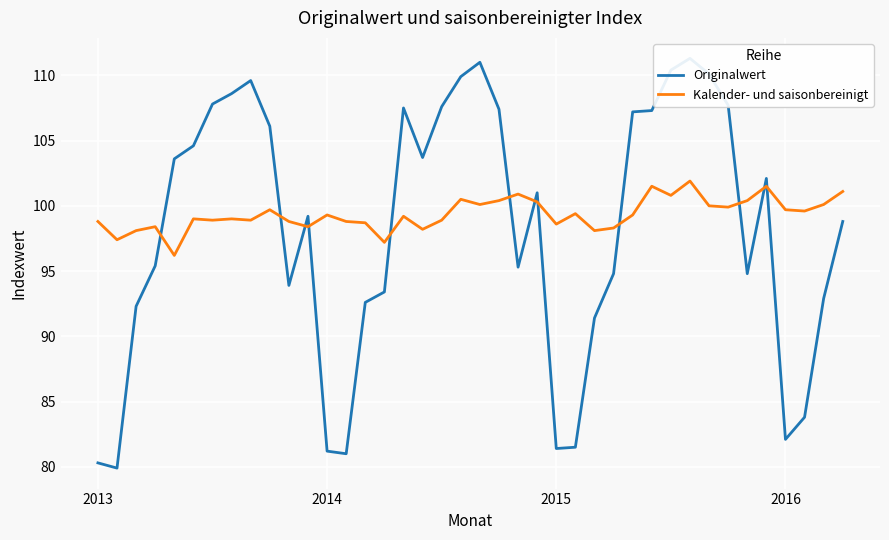

True or false: Originalwert has more than 2 interior local peaks.

True